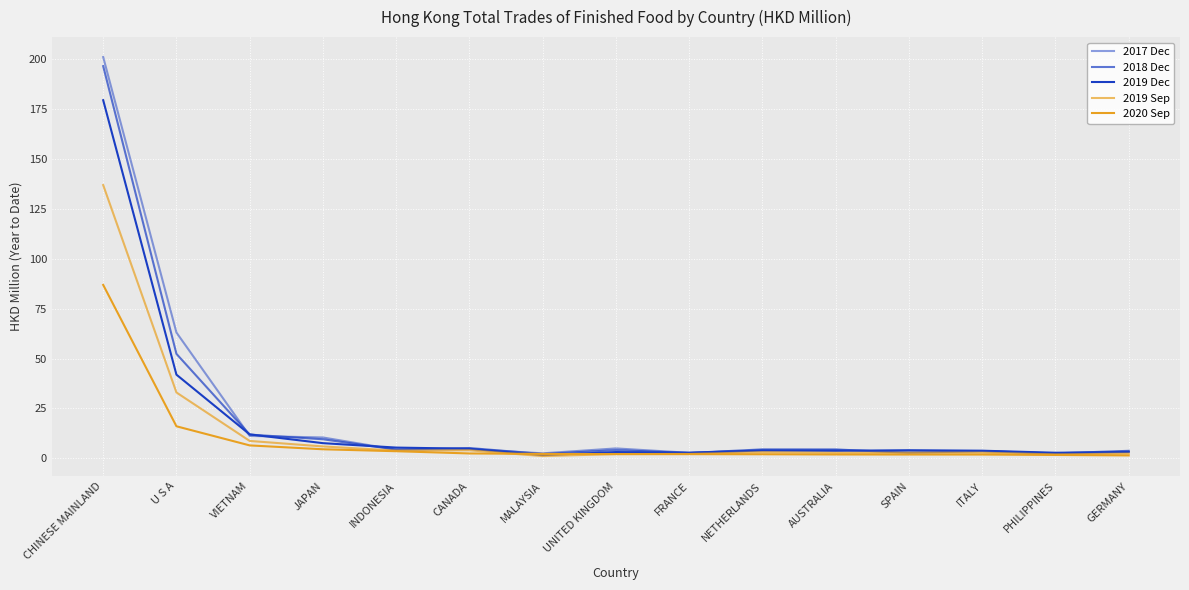

In 2017 Dec, how many points are lower than both neighbors (excluding endpoints)?

5